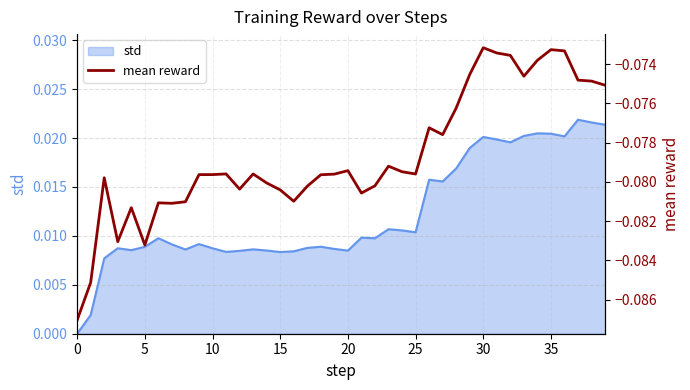

What is the minimum value shown in the chart?

-0.1